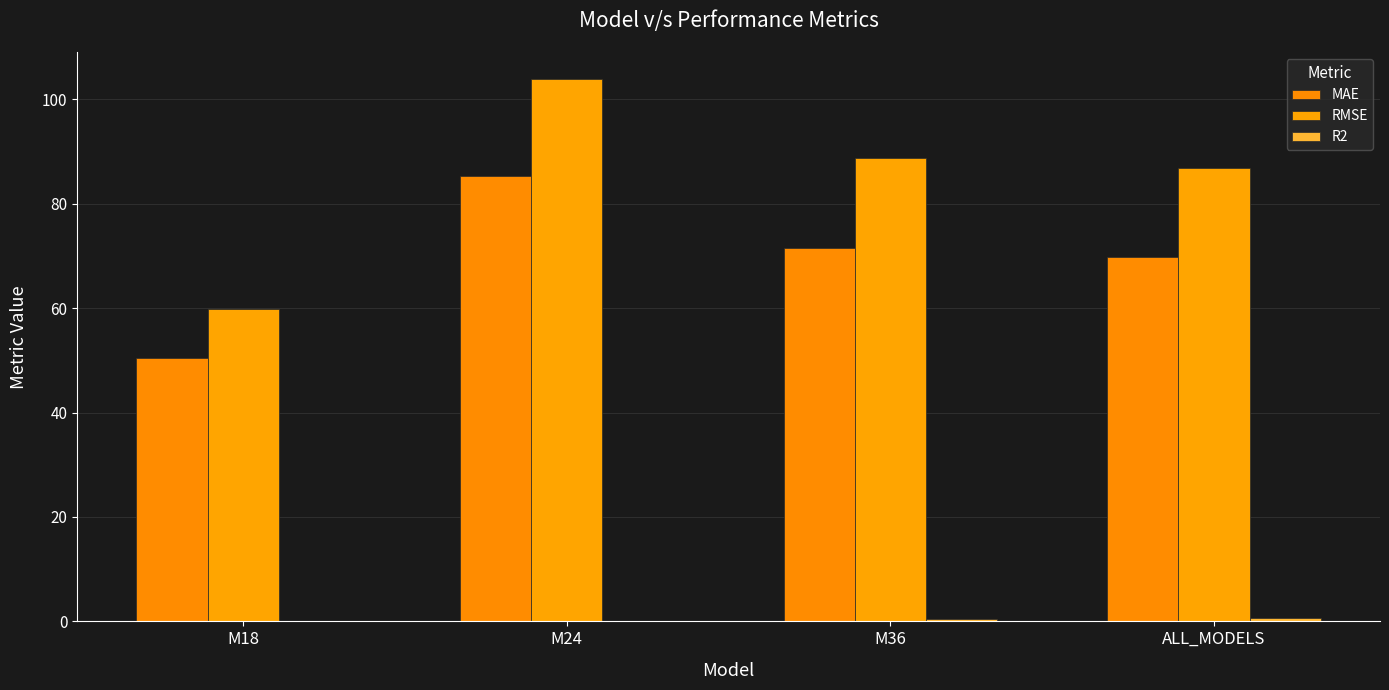

Which series changed the most between M36 and ALL_MODELS?

RMSE